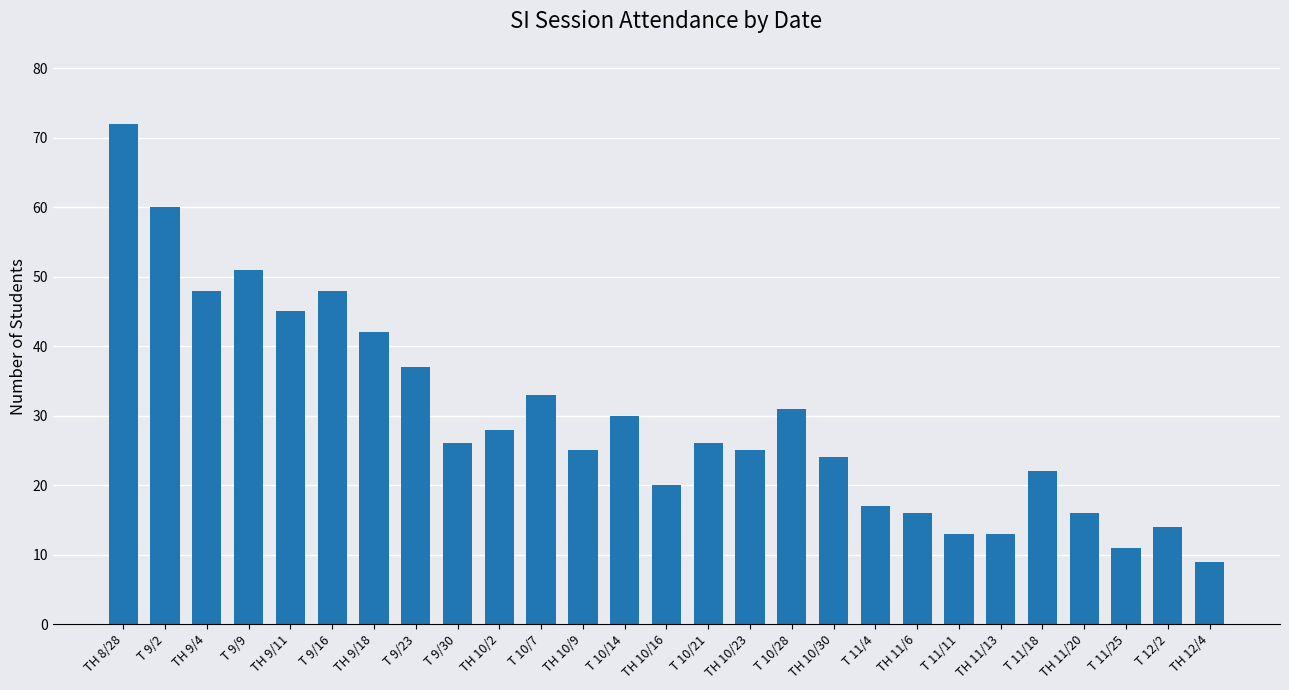

What is the maximum value shown in the chart?

72